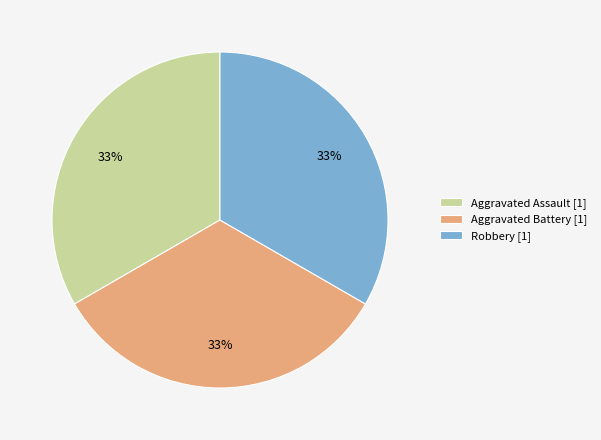

To the nearest percent, what is the average slice percentage?

33%